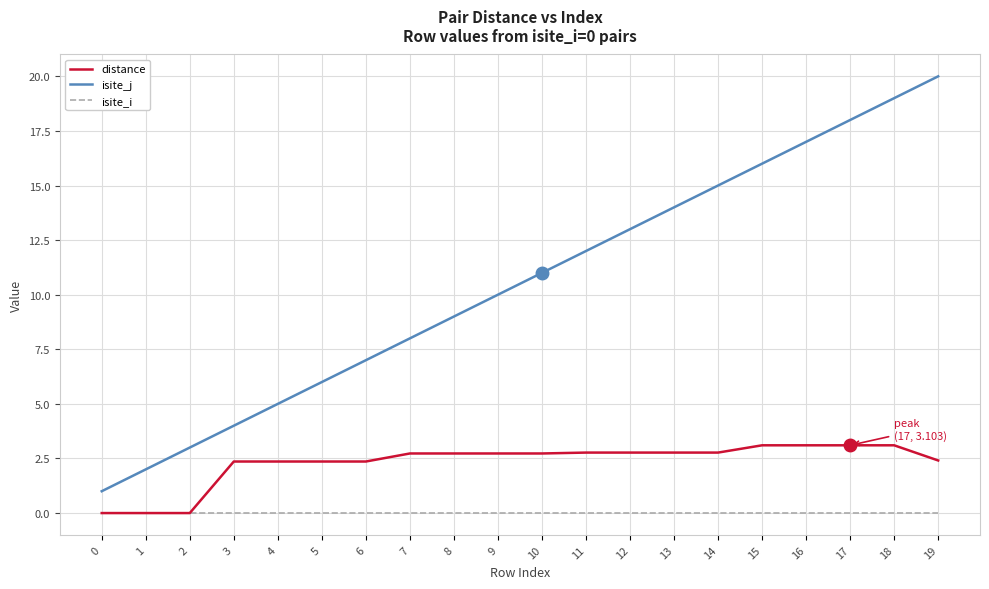

How many lines are shown in the chart?

3